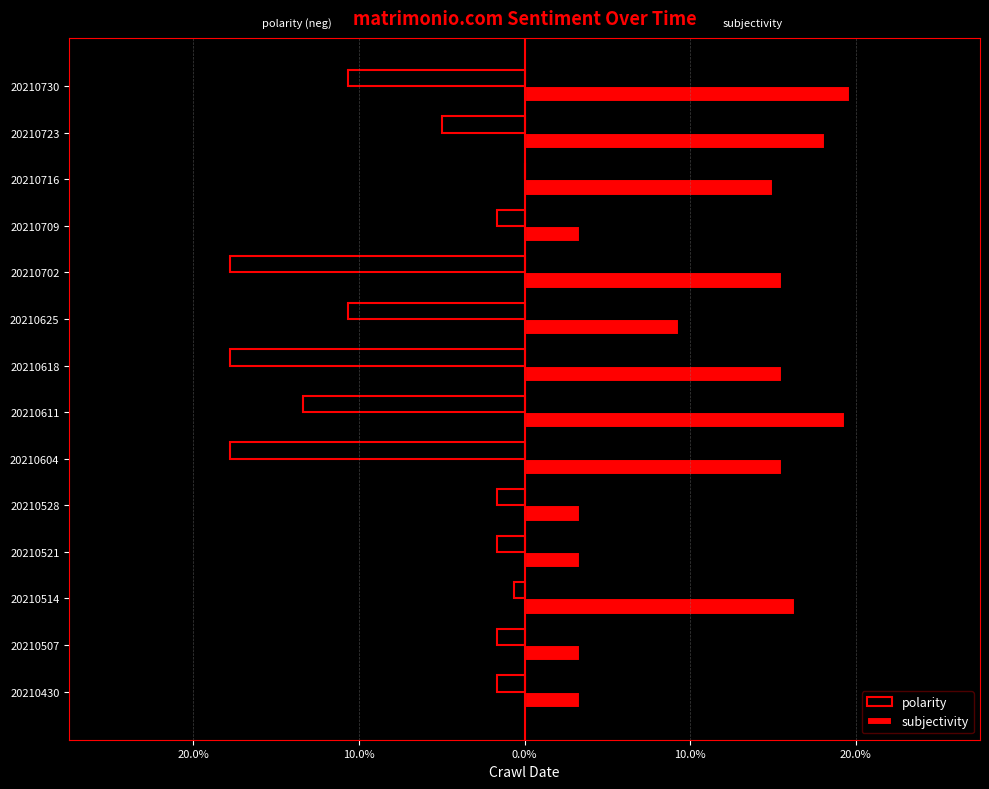

What are all the series names shown in the legend?

polarity, subjectivity